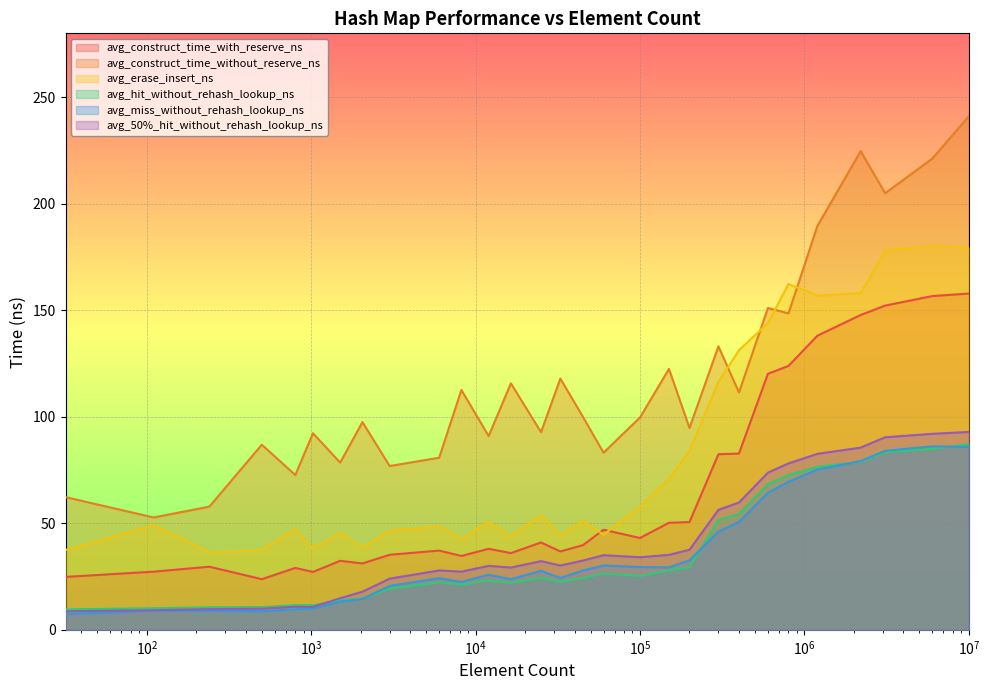

What is the lowest value of the avg_miss_without_rehash_lookup_ns series?

7.4